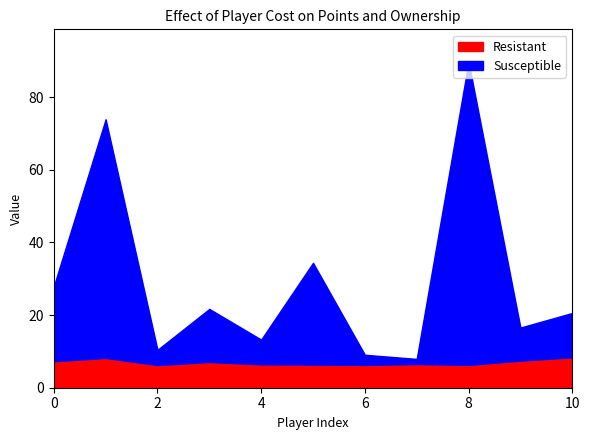

What is the value of the Resistant point at the 1st from the left?

7.3